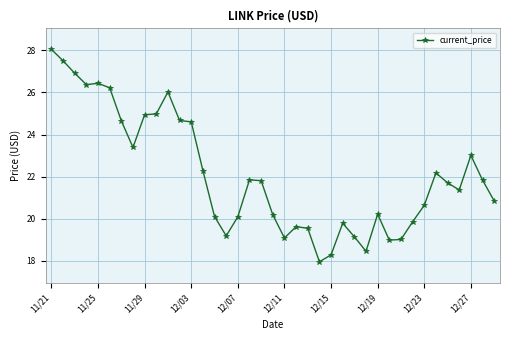

What is the minimum value shown in the chart?

18.0